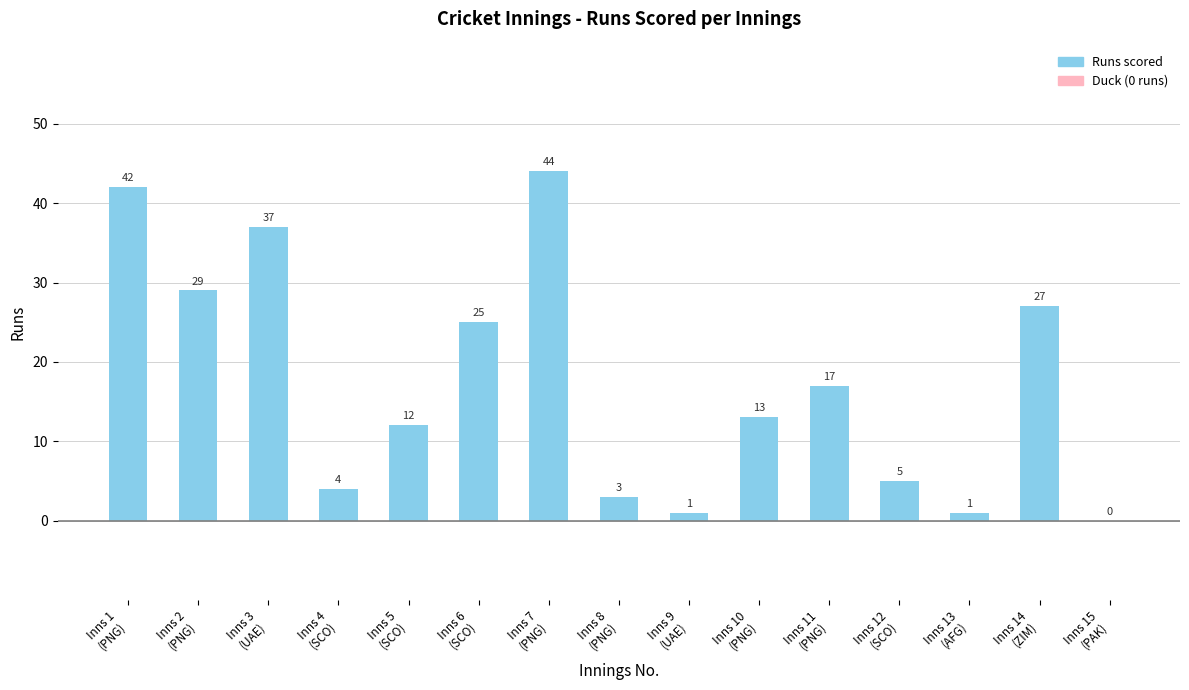

The value at Inns 1
(PNG) is 42. True or false?

True